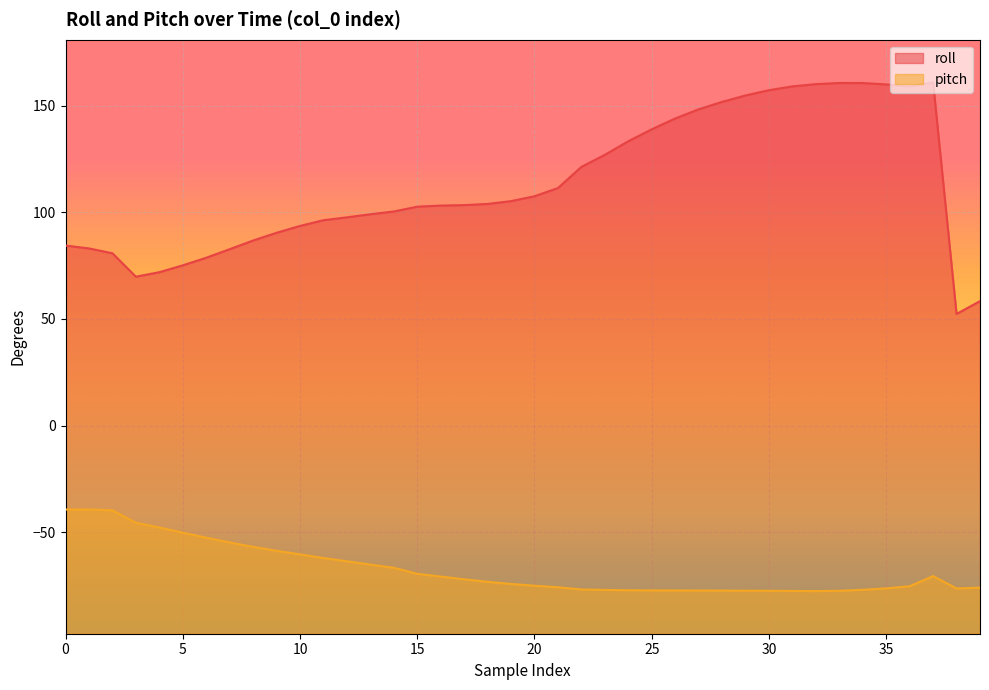

Which series has the widest spread of values?

roll